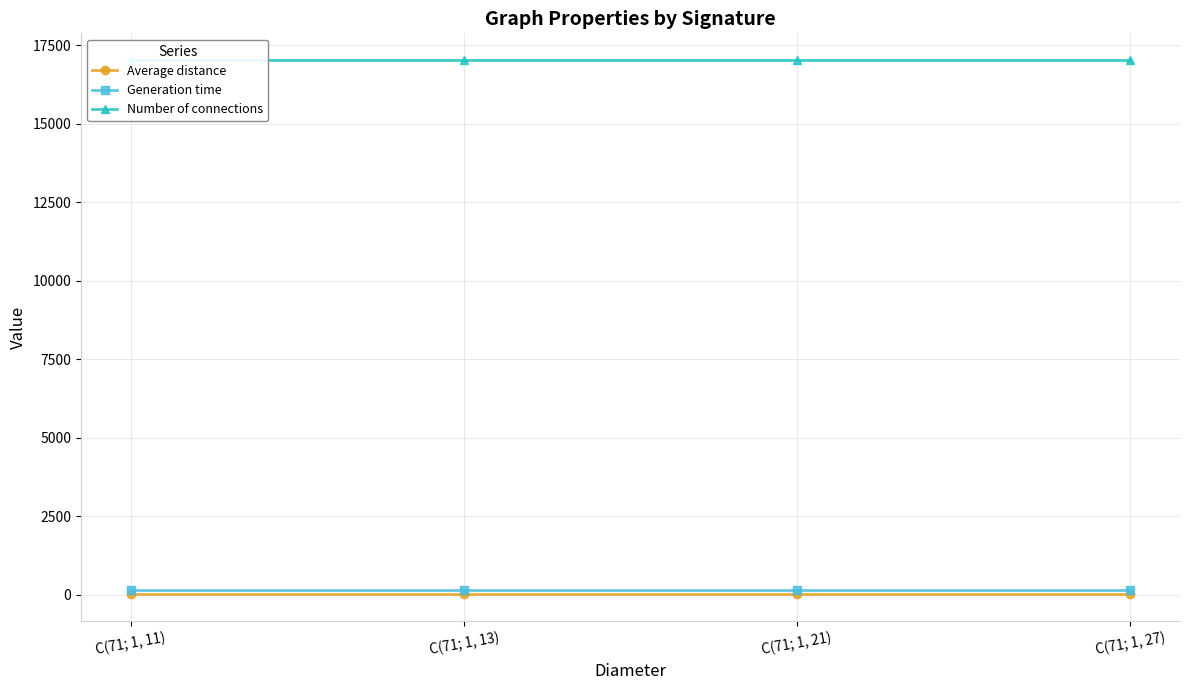

Rank the categories by Generation time value from lowest to highest.

C(71; 1, 11), C(71; 1, 13), C(71; 1, 21), C(71; 1, 27)